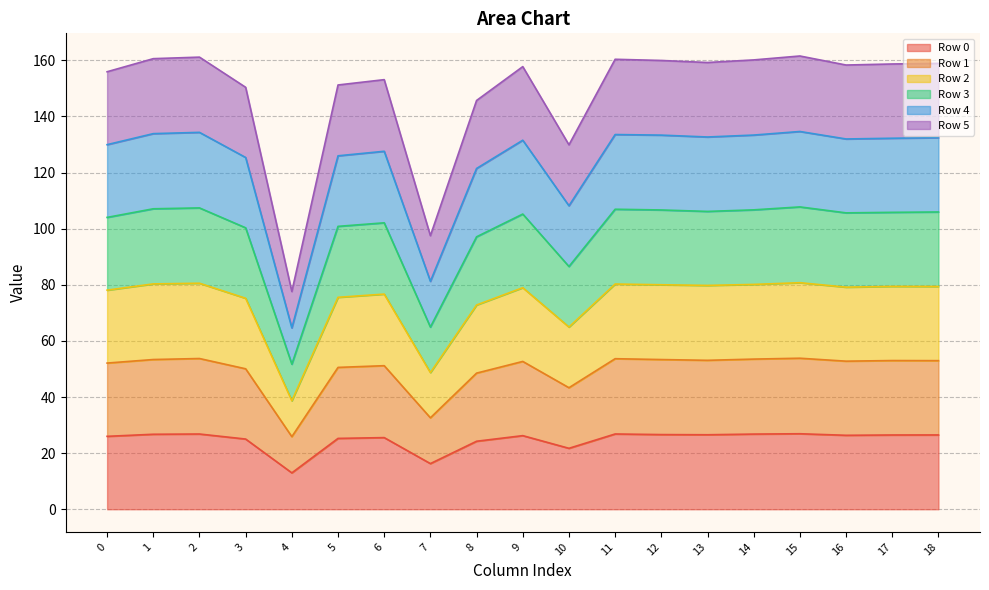

True or false: Row 0 and Row 1 cross at least once.

False